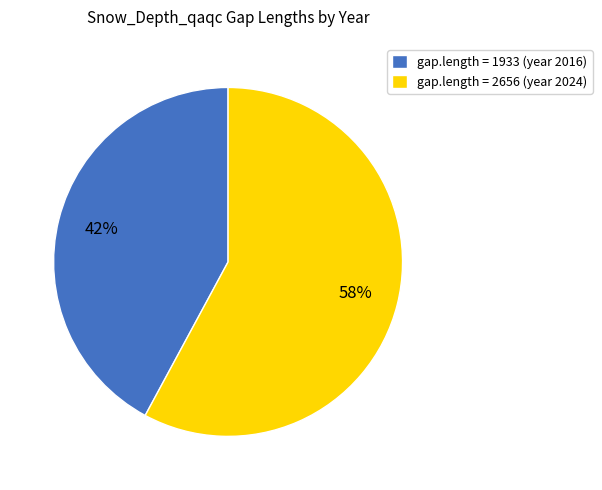

To the nearest percent, what percentage of the pie is gap.length = 1933 (year 2016)?

42%